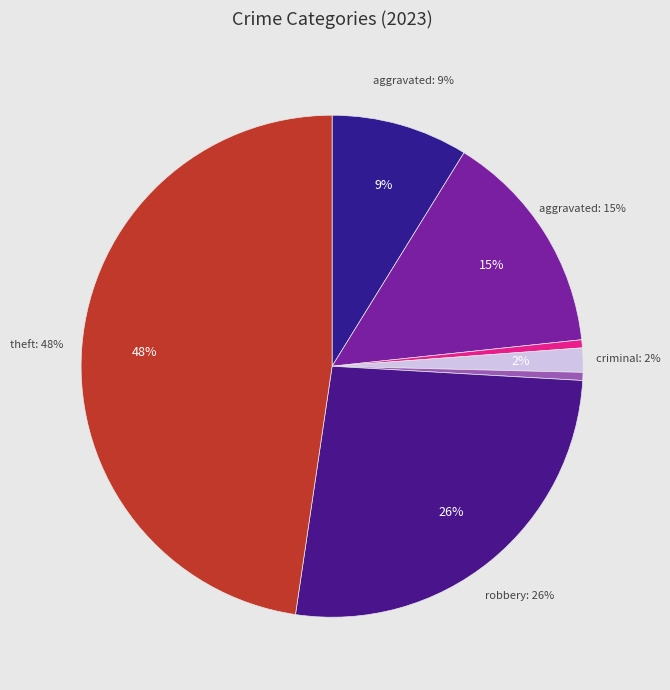

How many slices are in this pie chart?

7